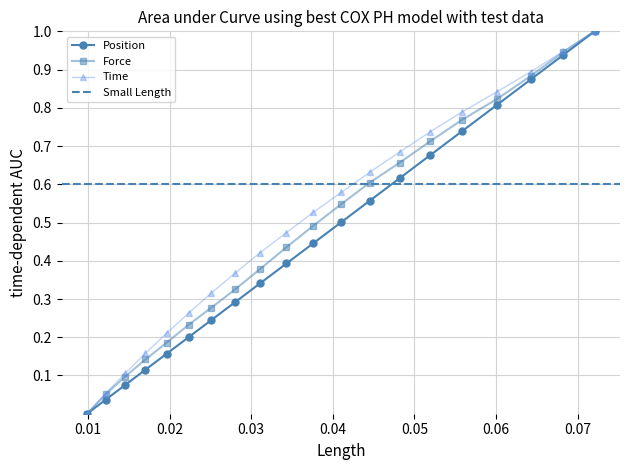

What is the maximum value for Position?

1.0